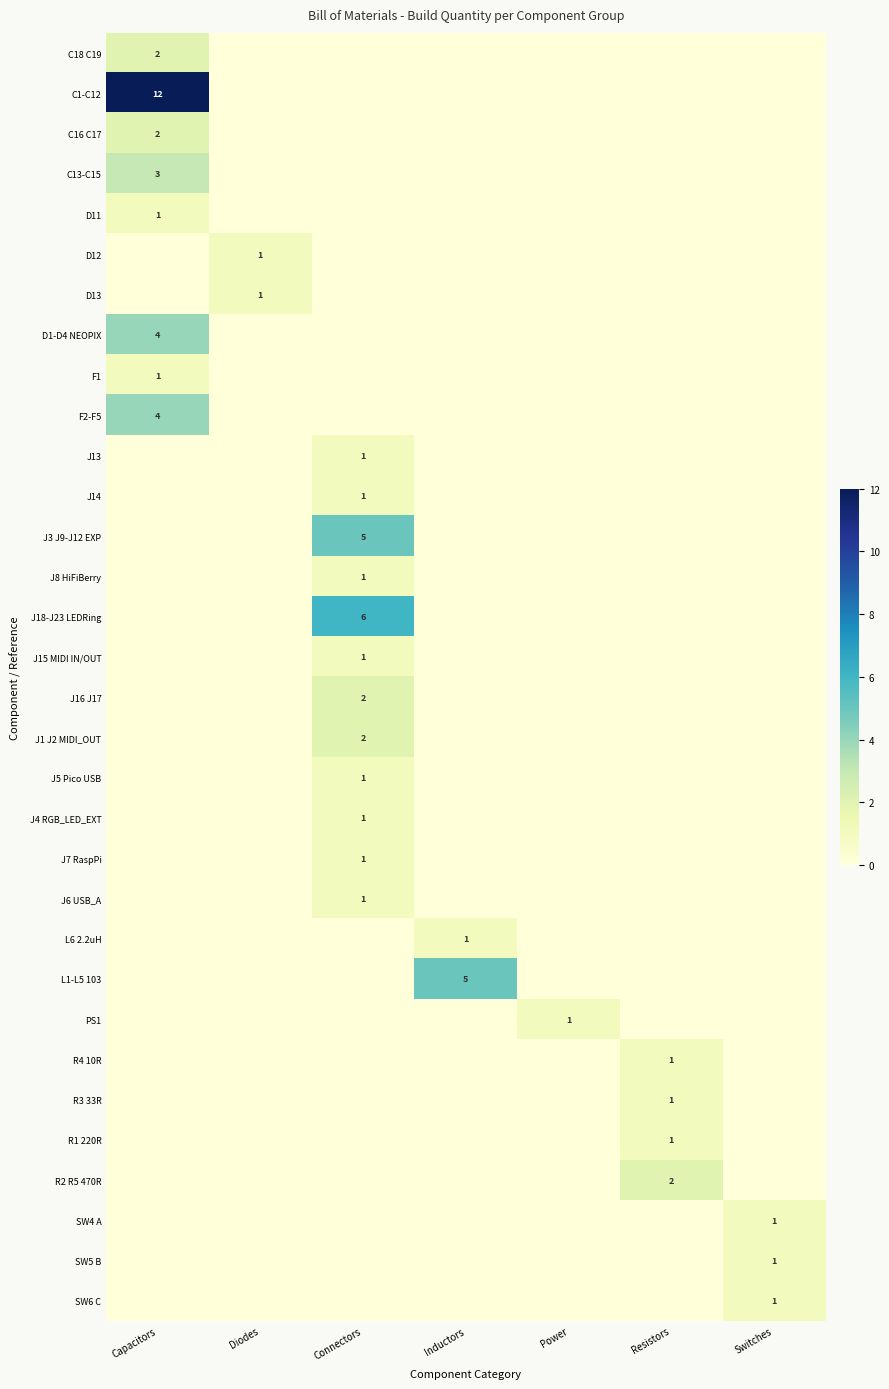

The value of J6 USB_A at Connectors is 2. True or false?

False